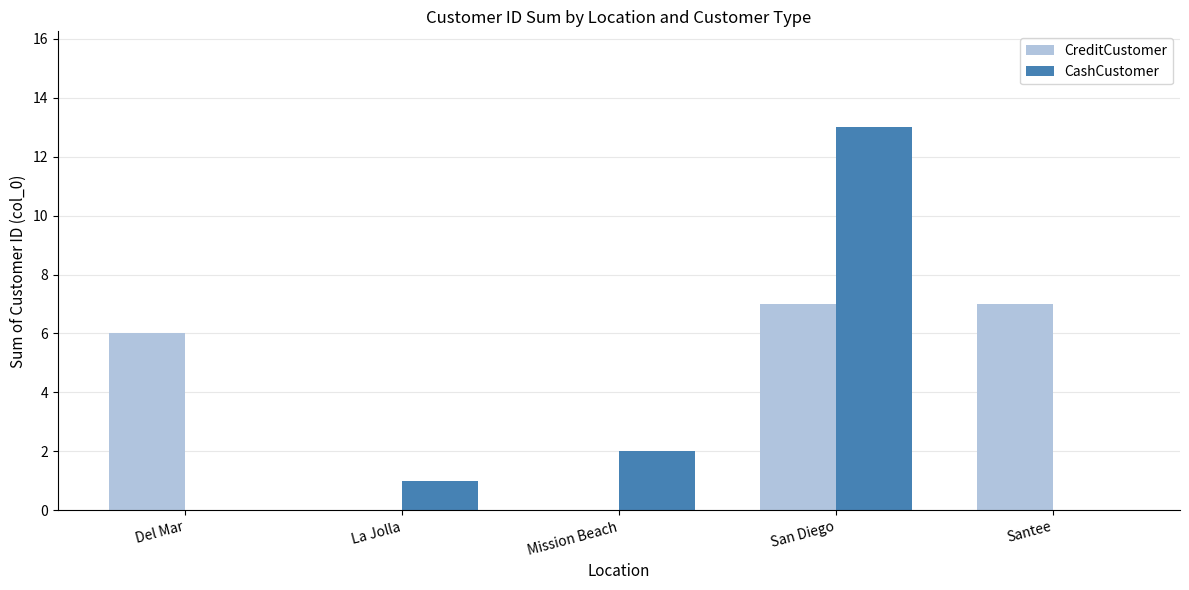

What are all the series names shown in the legend?

CreditCustomer, CashCustomer